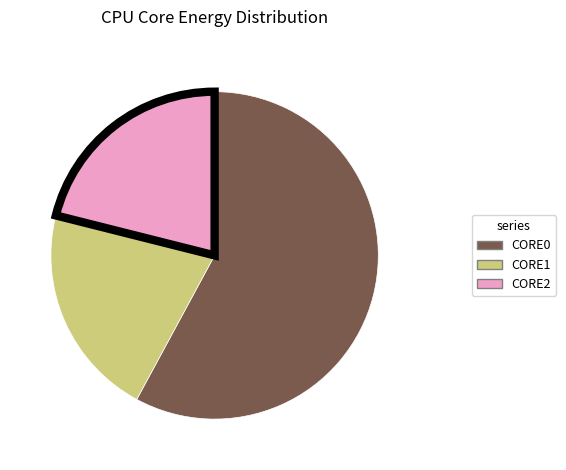

Is the sum of CORE1 and CORE0 greater than half?

Yes